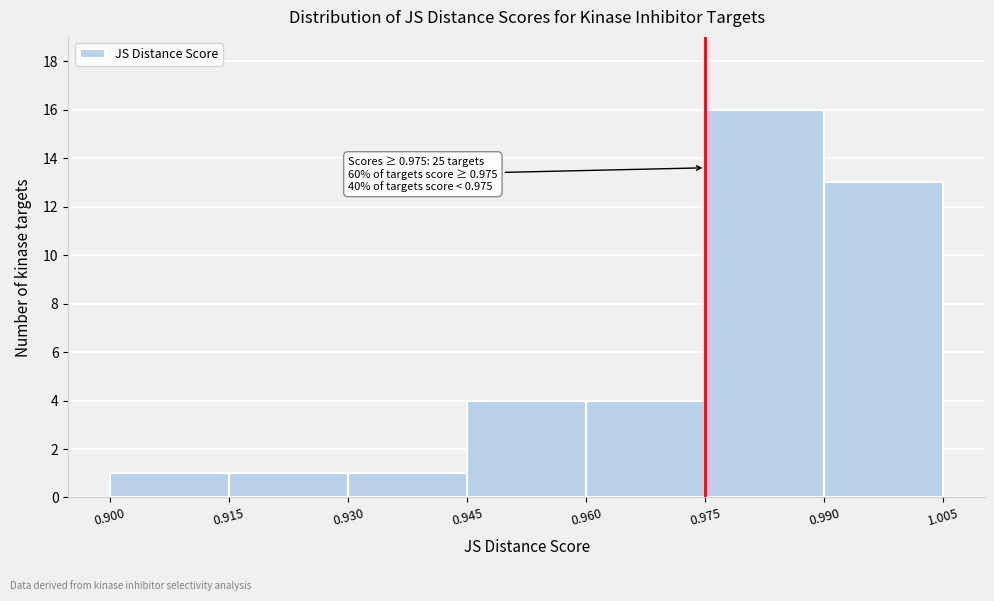

Over which range of the x-axis is the bar tallest?

0.975 to 0.990